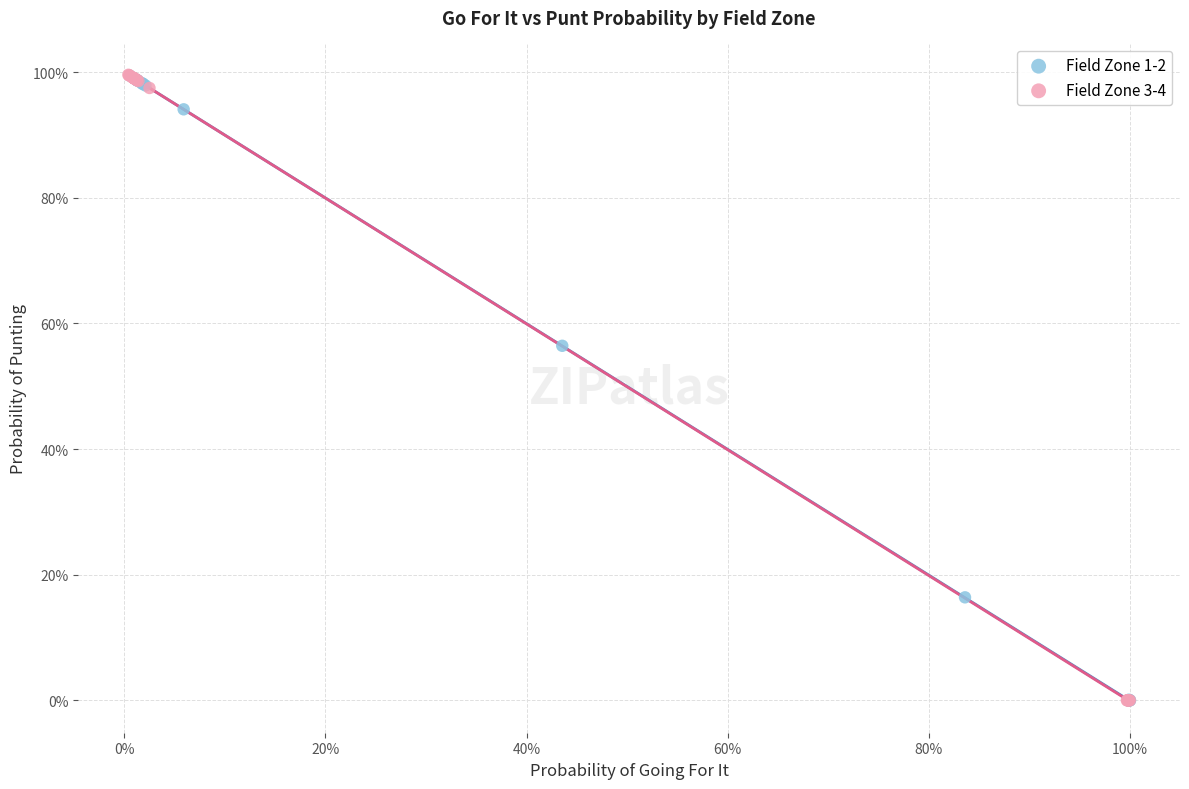

What are all the series names shown in the legend?

Field Zone 1-2, Field Zone 3-4